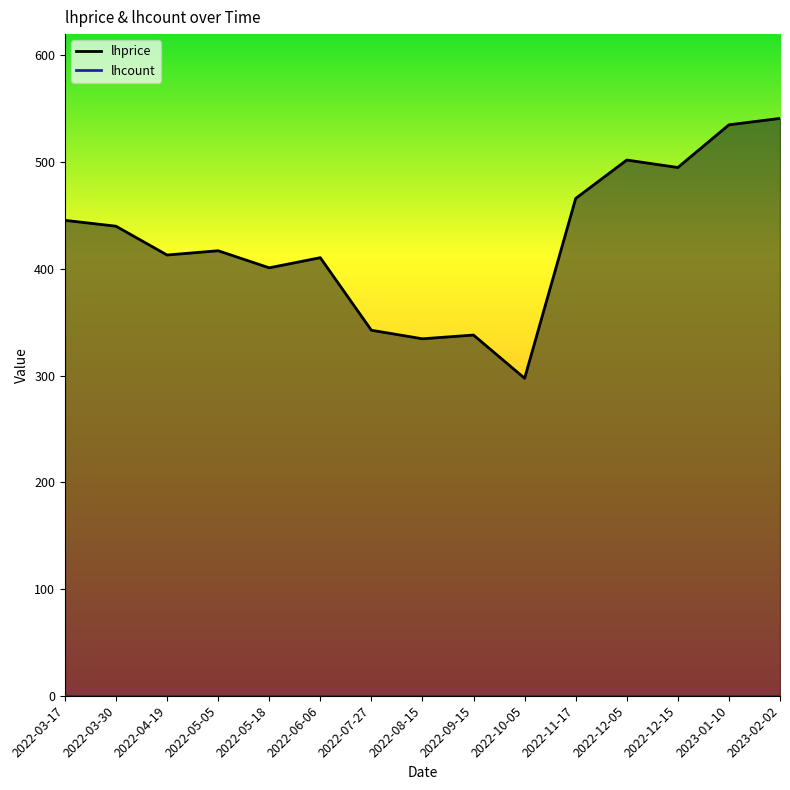

How many points are higher than both their immediate neighbors (excluding endpoints)?

4